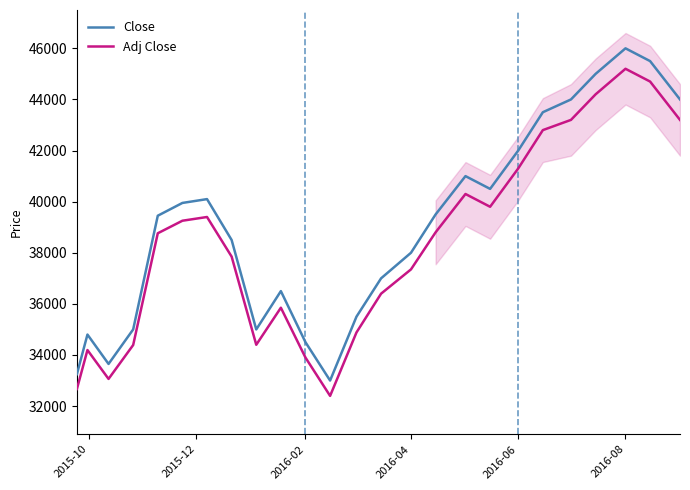

True or false: Adj Close and Close cross at least once.

False